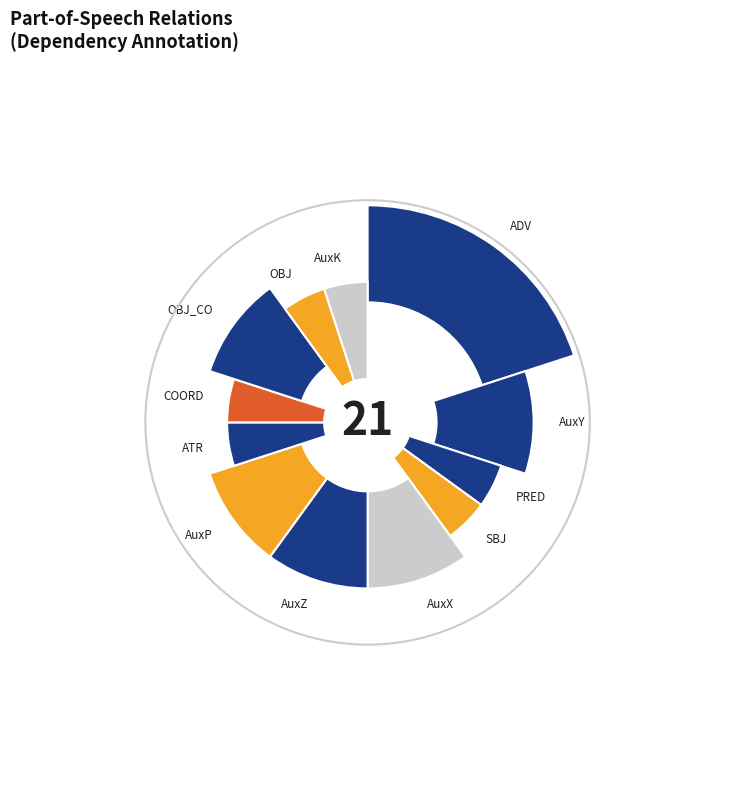

Do AuxP and AuxZ together represent more than half of the pie?

No